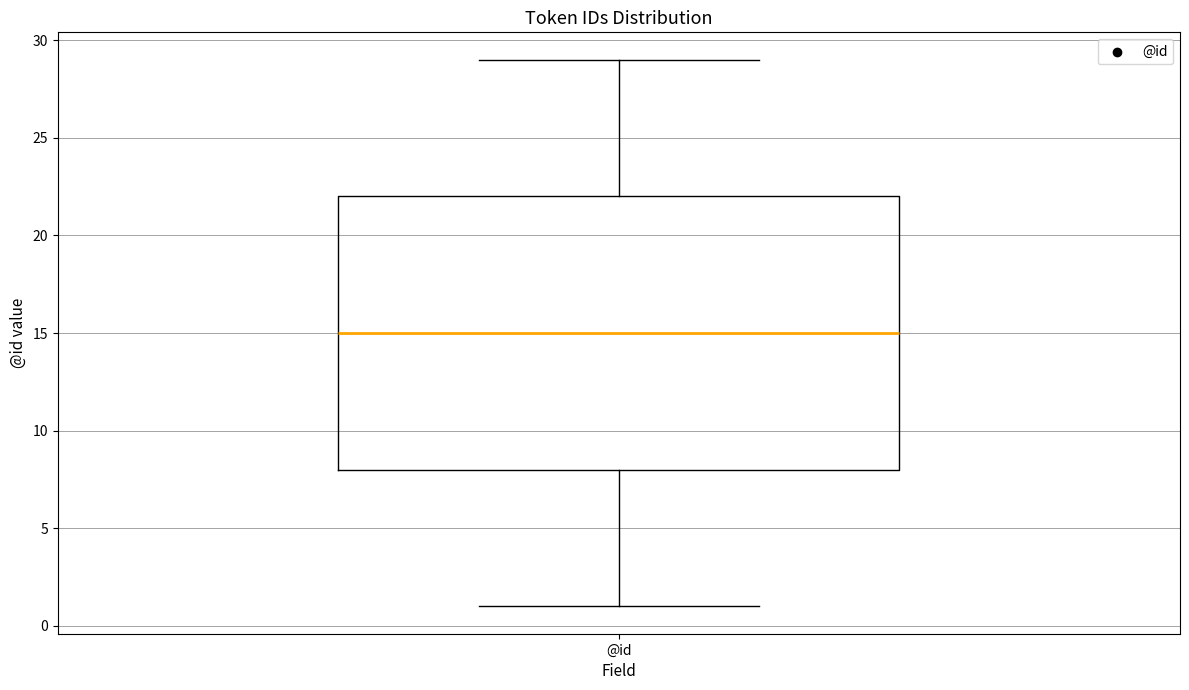

Transcribe this box plot: give where the median line is, the range the box spans, and where the two whiskers end, as read against the y-axis. The values are not printed on the chart, so give them approximately, as read against the axis.

median 15, box 8 to 22, whiskers 1 to 29